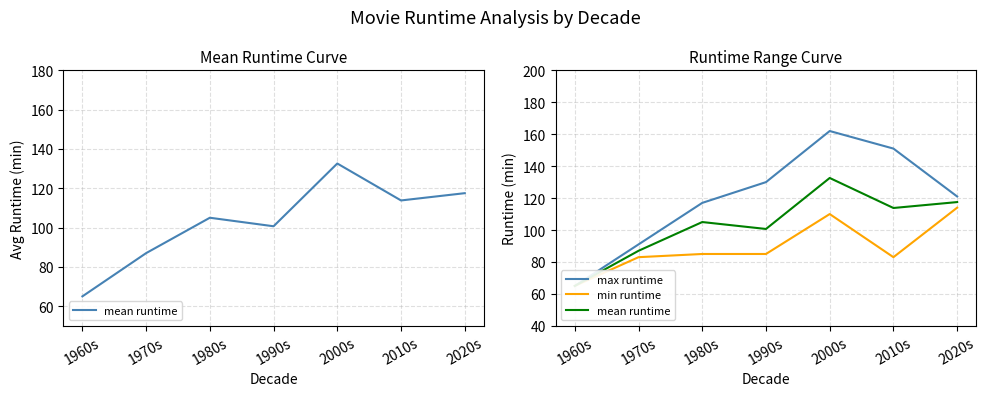

What is the label of the 4th point from the right?

1990s